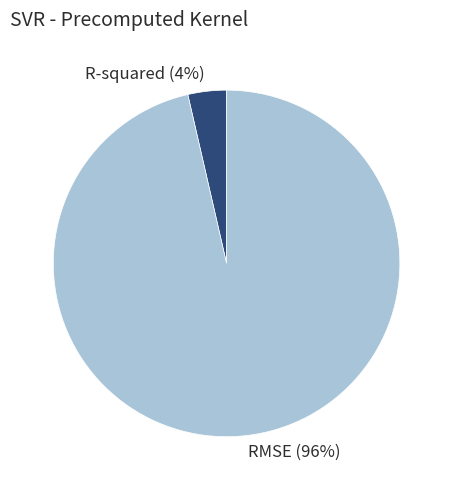

Which category has the smallest portion of the pie?

R-squared